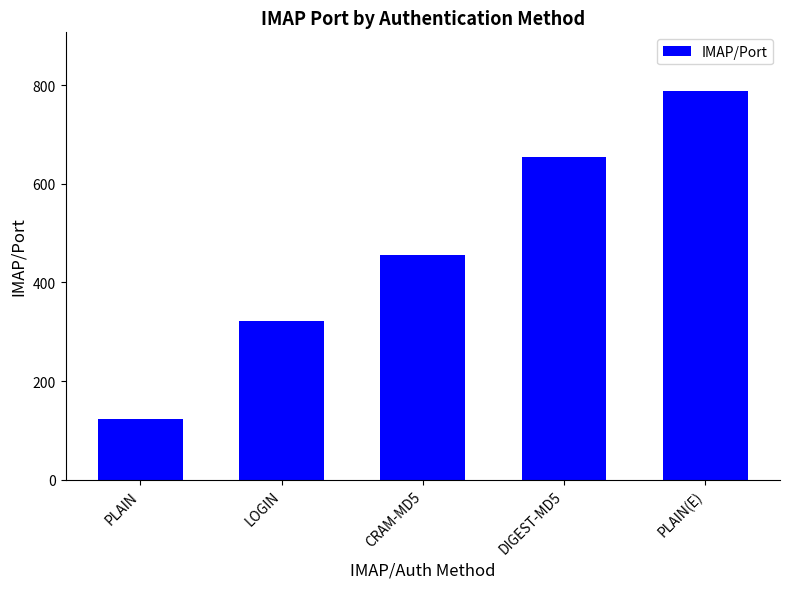

What is the label of the 5th bar from the right?

PLAIN